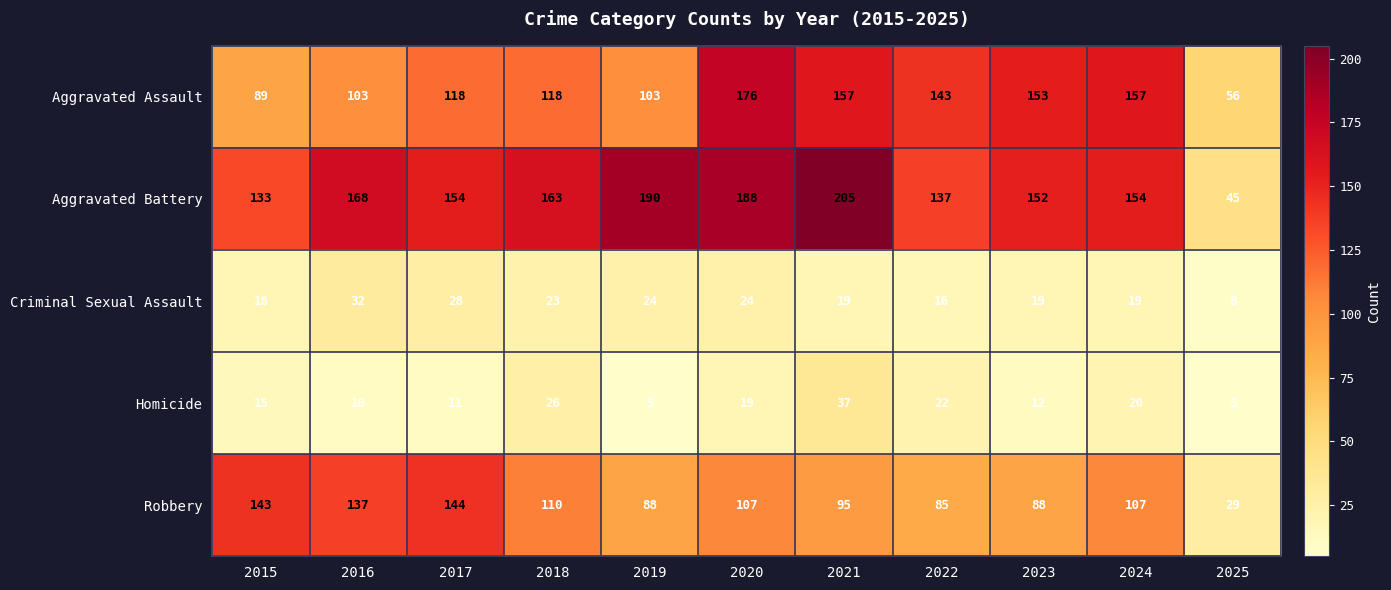

Which series has the largest total across all categories?

Aggravated Battery